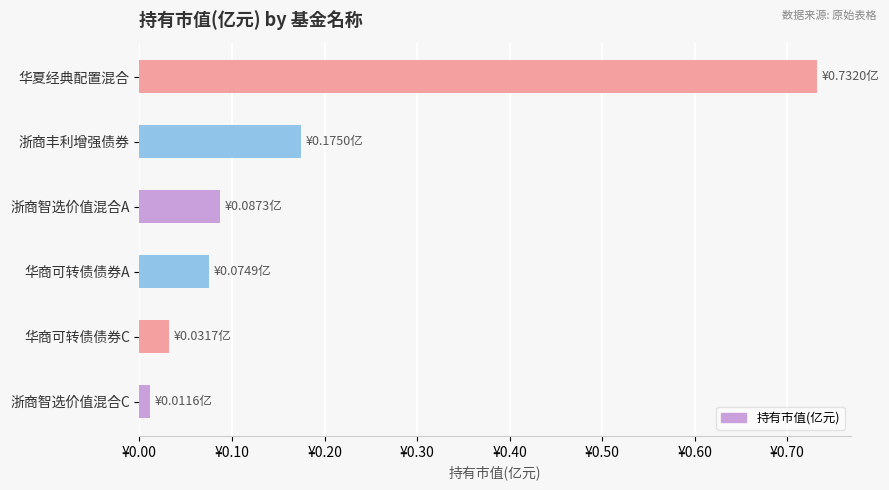

What is the difference between the maximum and minimum values?

0.7